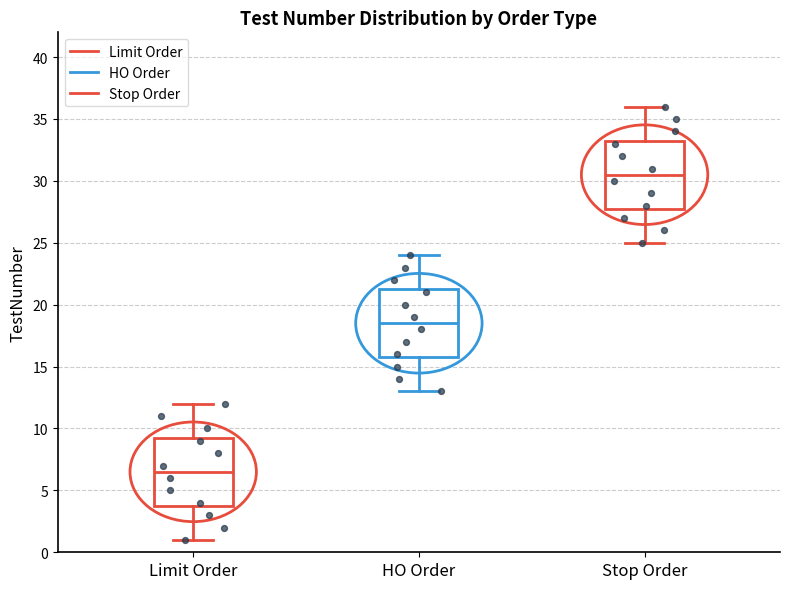

Where is the lower edge of the box for Limit Order on the y-axis? The values are not printed on the chart, so give them approximately, as read against the axis.

4.0